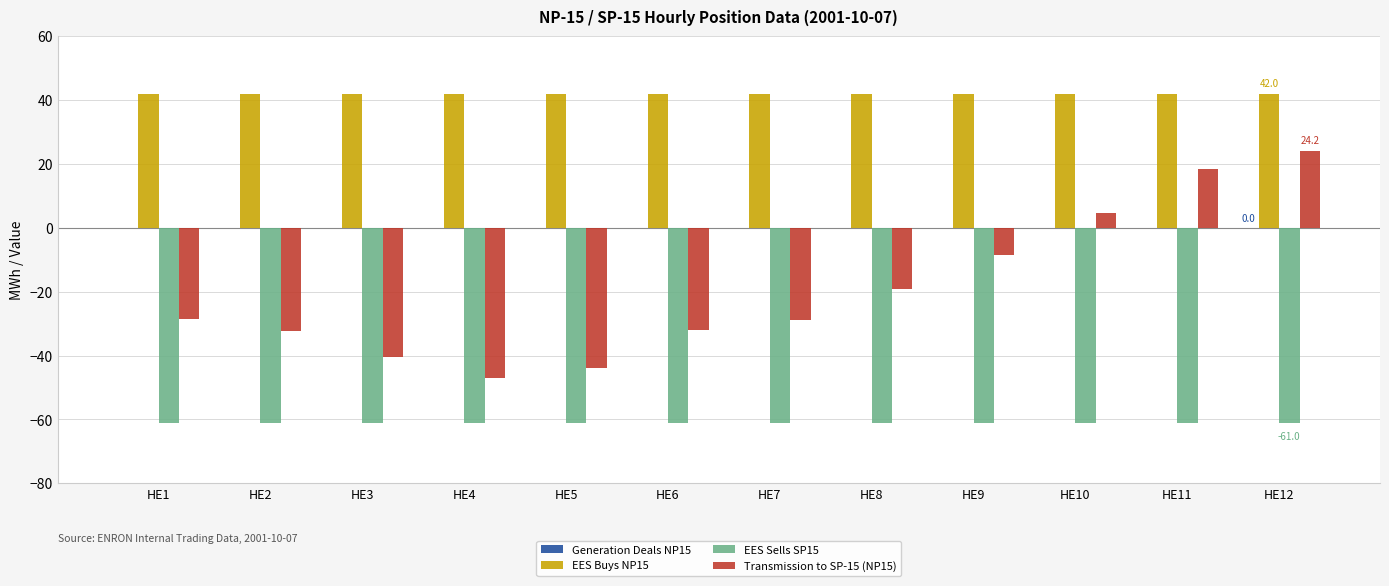

How many groups of bars are there?

12